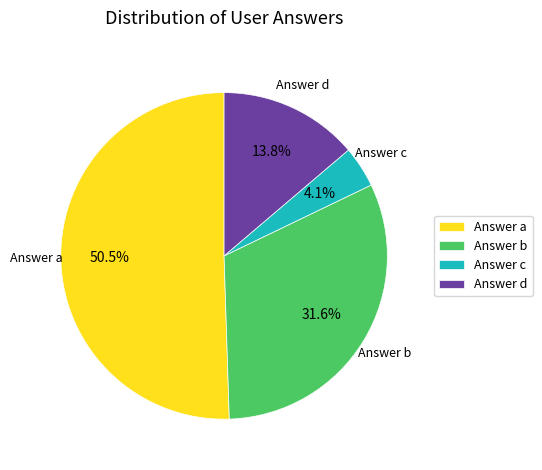

Is there a majority slice in this chart?

Yes